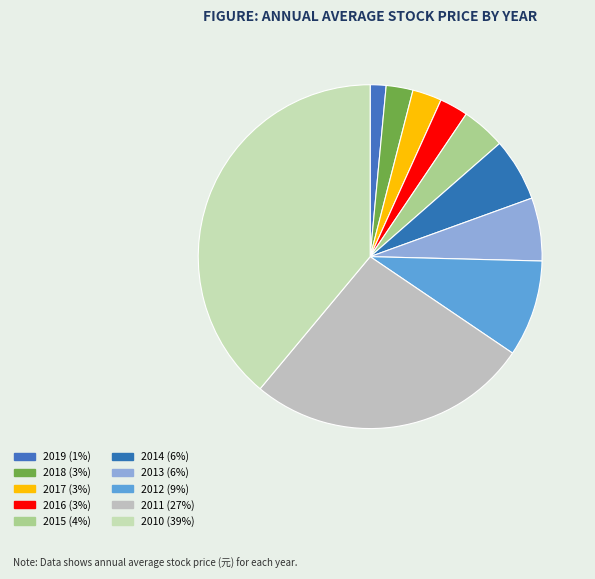

Count the number of slices in the pie.

10